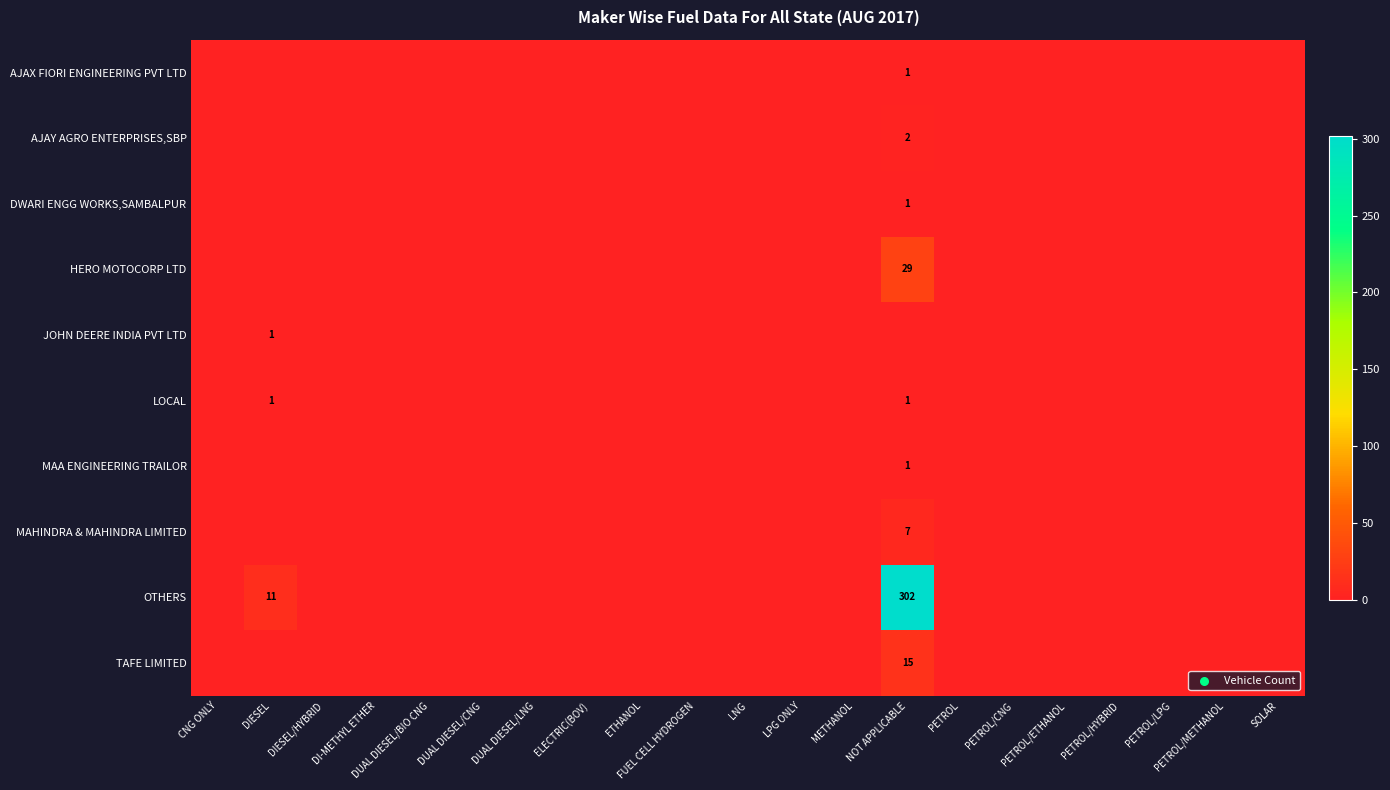

Which has a higher value, NOT APPLICABLE or PETROL/LPG?

NOT APPLICABLE